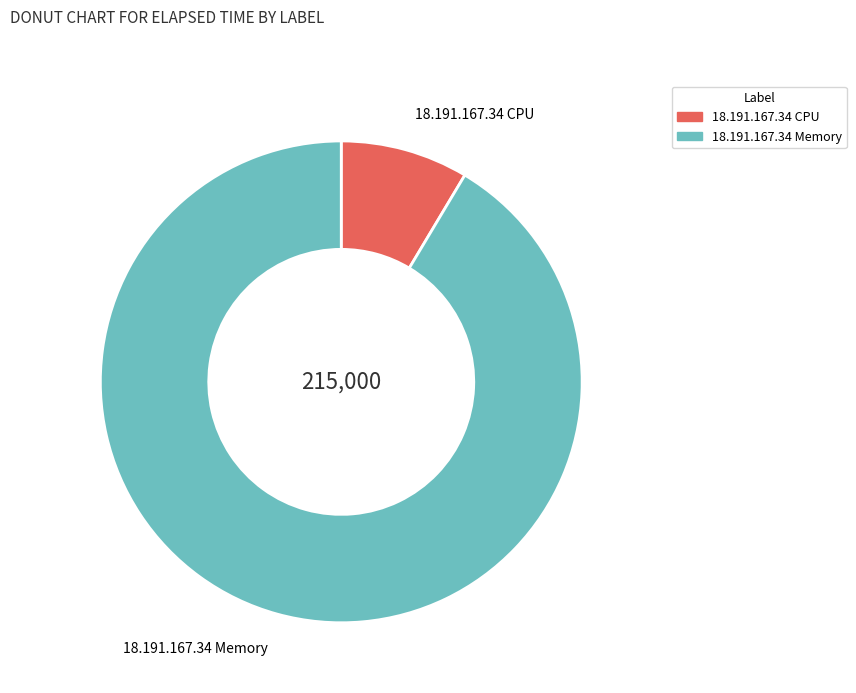

How many slices are in this pie chart?

2